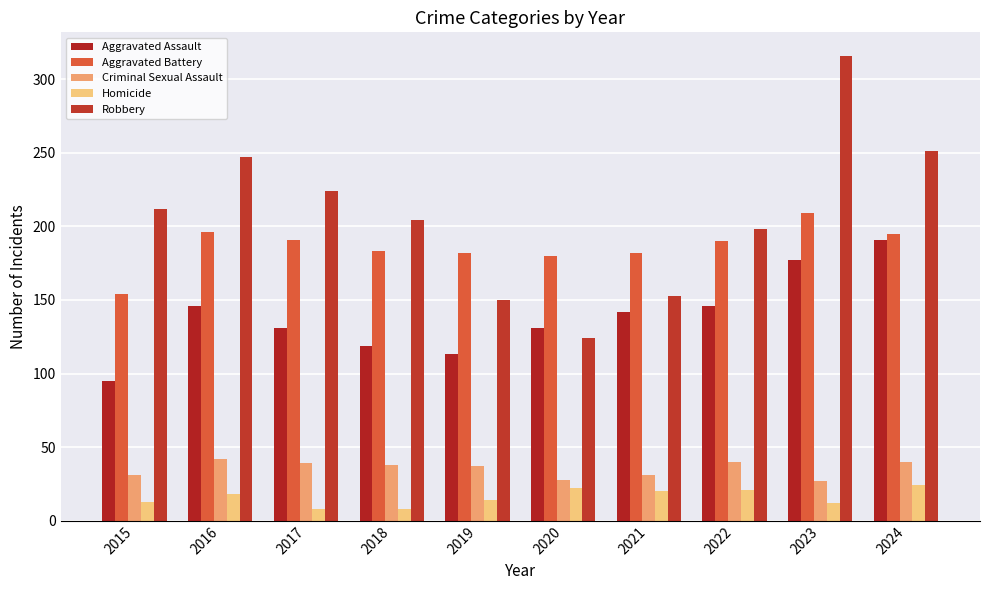

The value of Aggravated Battery at 2022 is 265. True or false?

False